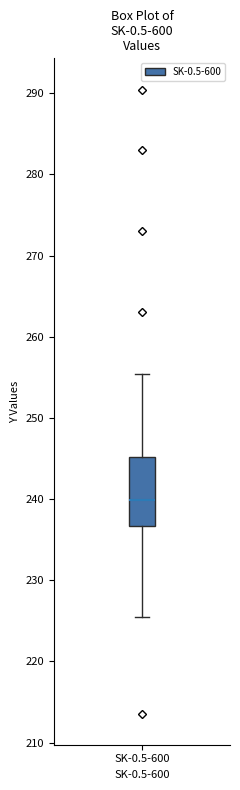

Transcribe this box plot: give where the median line is, the range the box spans, and where the two whiskers end, as read against the y-axis. The values are not printed on the chart, so give them approximately, as read against the axis.

median 240, box 237 to 245, whiskers 225 to 255